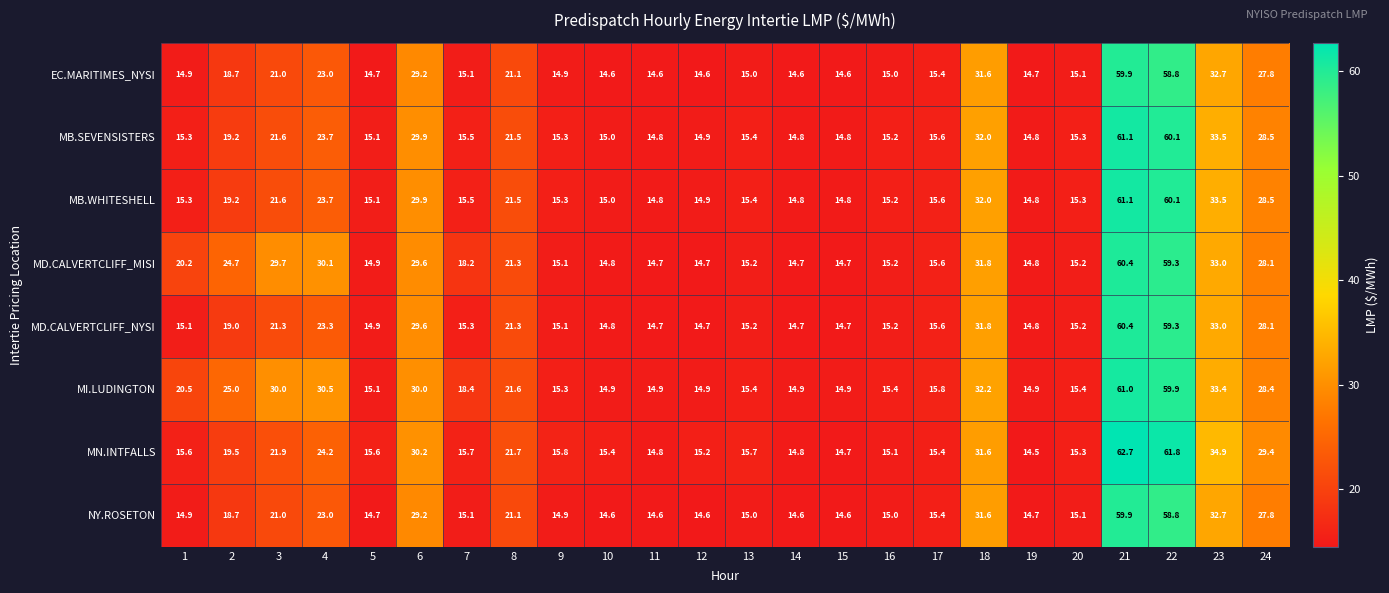

What is the sum of the MD.CALVERTCLIFF_NYSI values at 16 and 11?

29.9